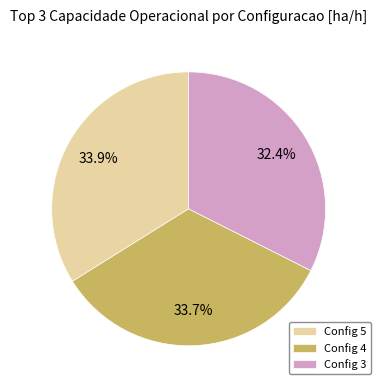

Approximately how many times larger is the value at Config 3 compared to Config 4?

1.0